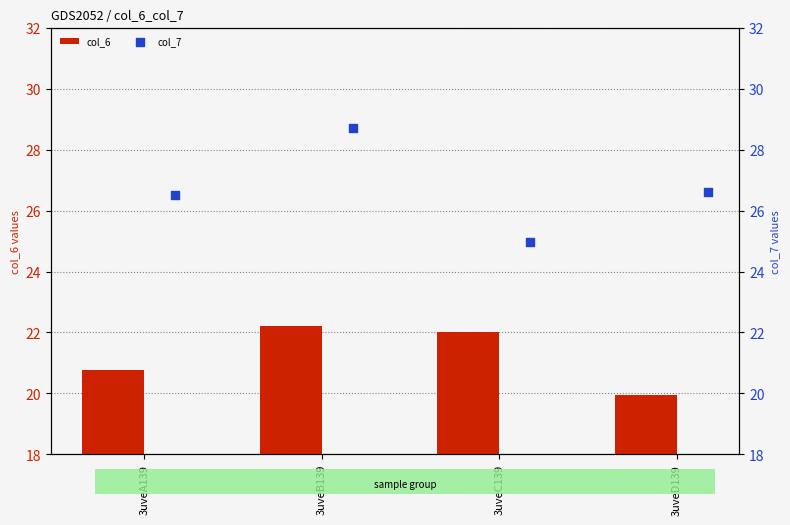

Which series has the widest spread of Y values?

col_7